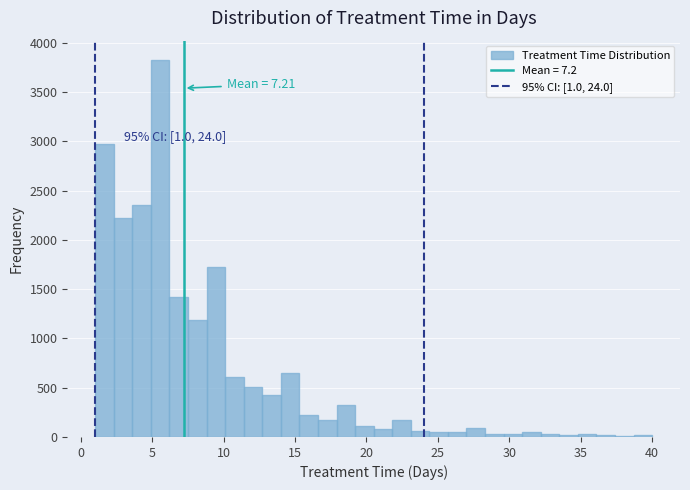

Read against the x-axis, roughly where is the centre of the tallest bar?

5.5